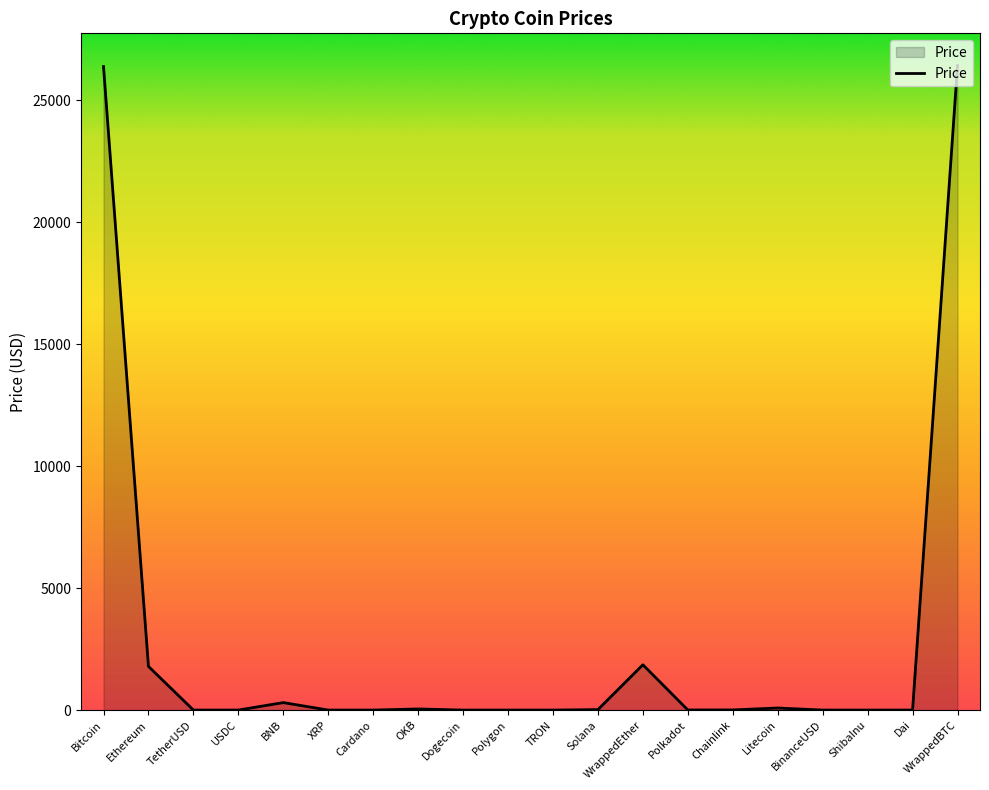

What is the difference between the maximum and minimum values?

26432.6